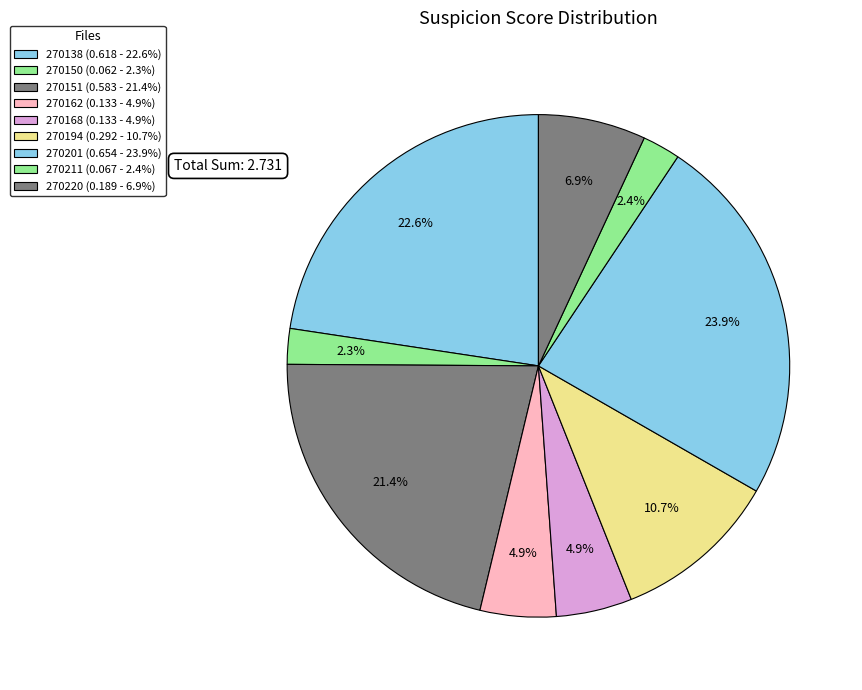

How many segments does this pie chart have?

9